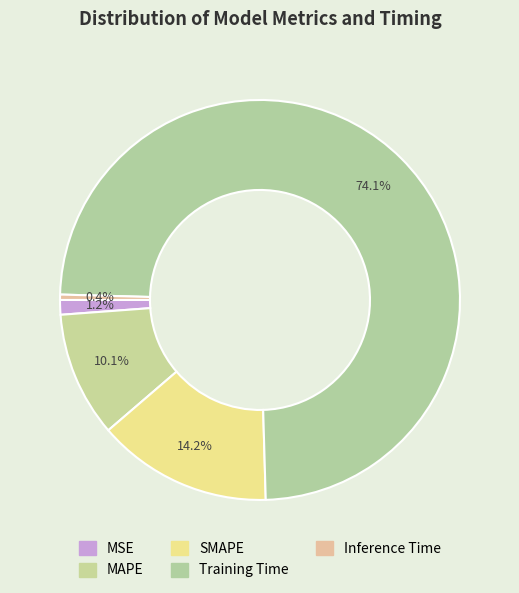

How many slices are in this pie chart?

5